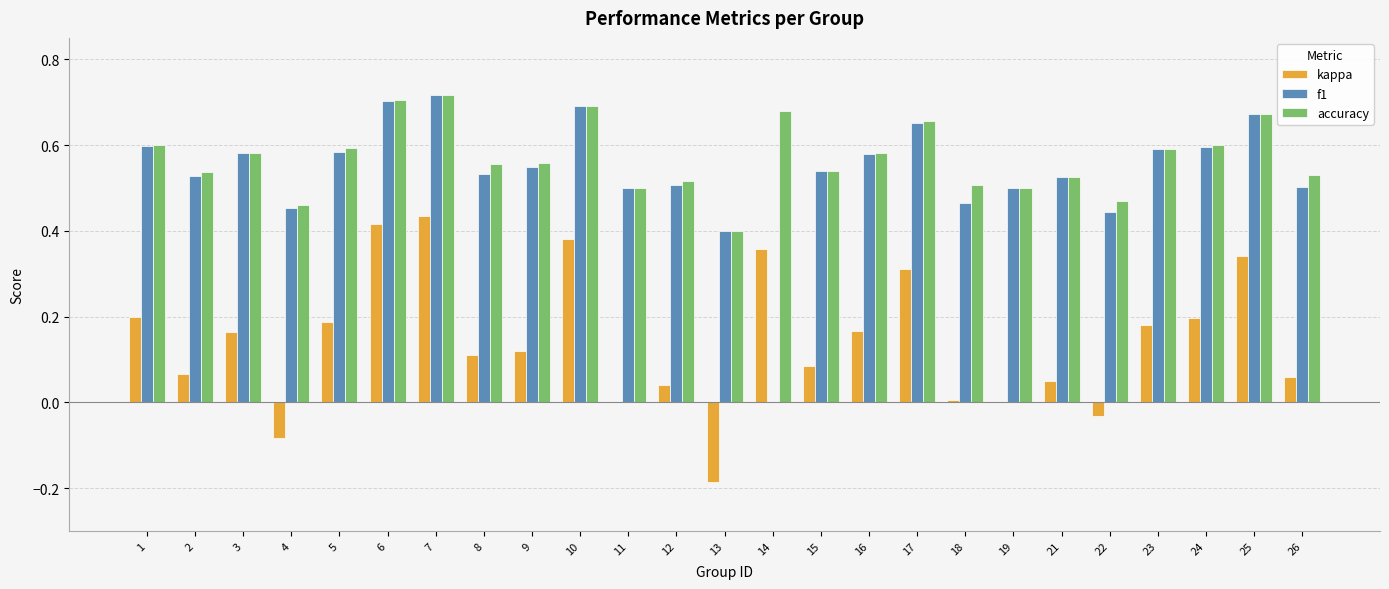

Between 2 and 23, which series saw the biggest shift?

kappa